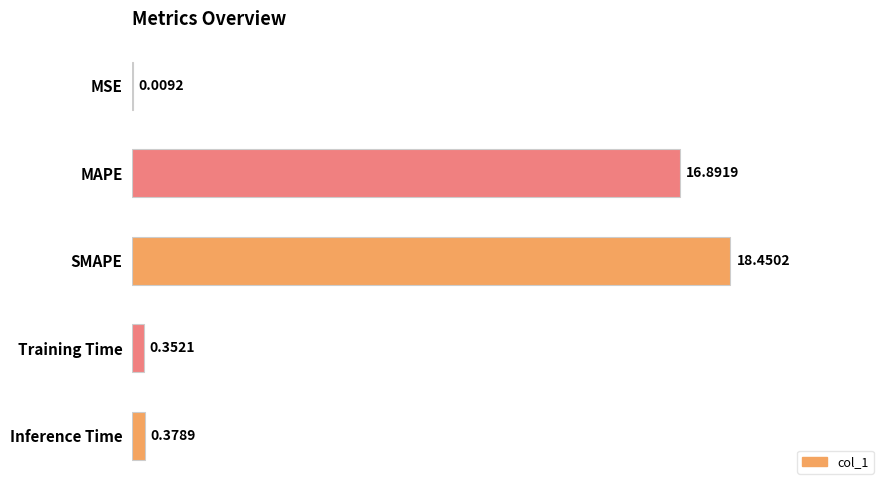

Are the bars horizontal?

Yes